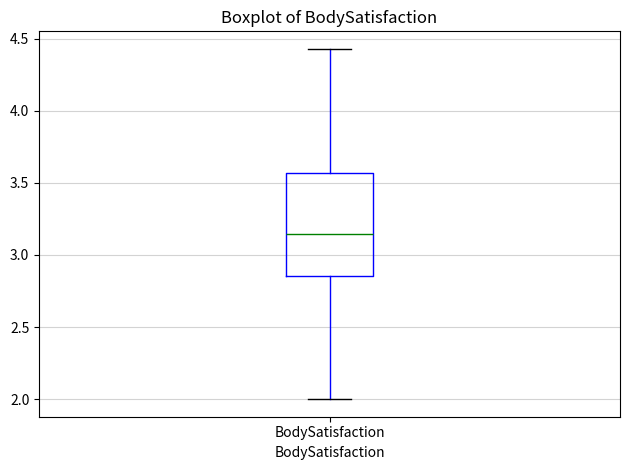

Read this box plot against the y-axis: the position of the median line, the range covered by the box, and the ends of both whiskers. The values are not printed on the chart, so give them approximately, as read against the axis.

median 3.15, box 2.85 to 3.55, whiskers 2.00 to 4.45